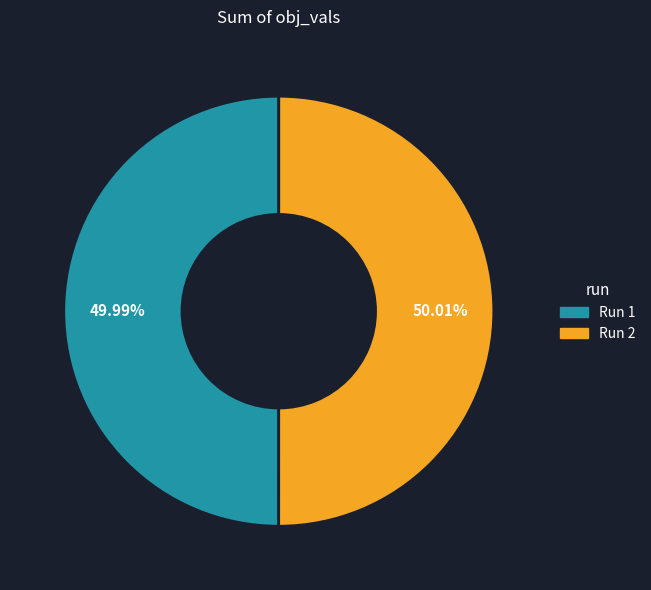

Is there any slice that represents more than half of the pie?

Yes